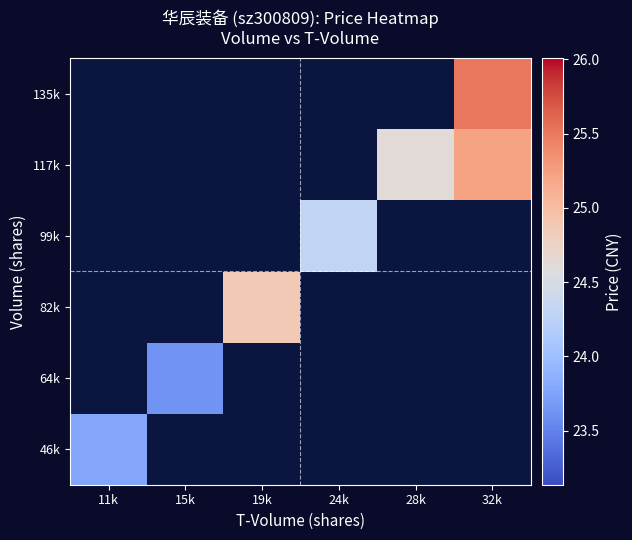

True or false: 64k has a value of 38.0 at 15k.

False